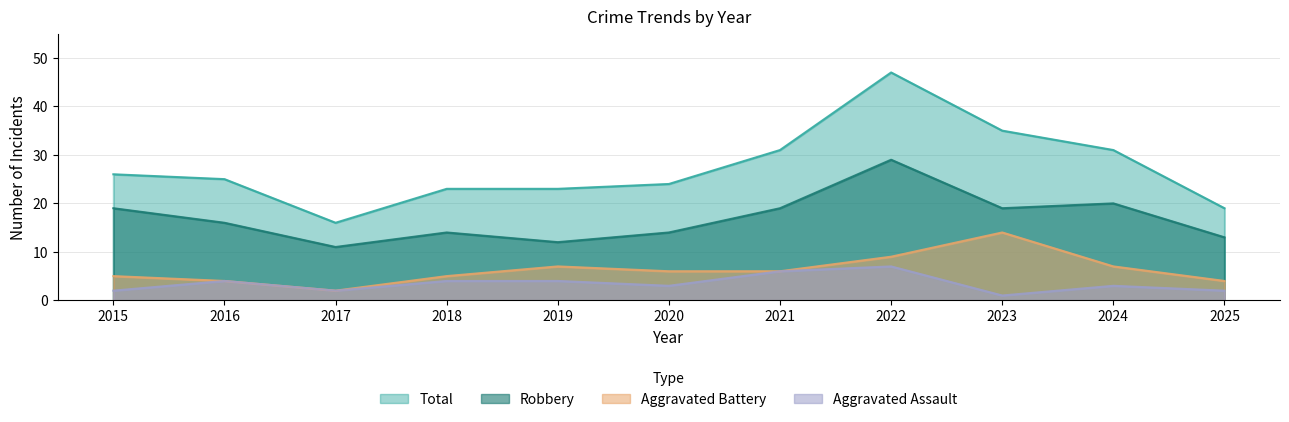

What are all the series names shown in the legend?

Total, Robbery, Aggravated Battery, Aggravated Assault